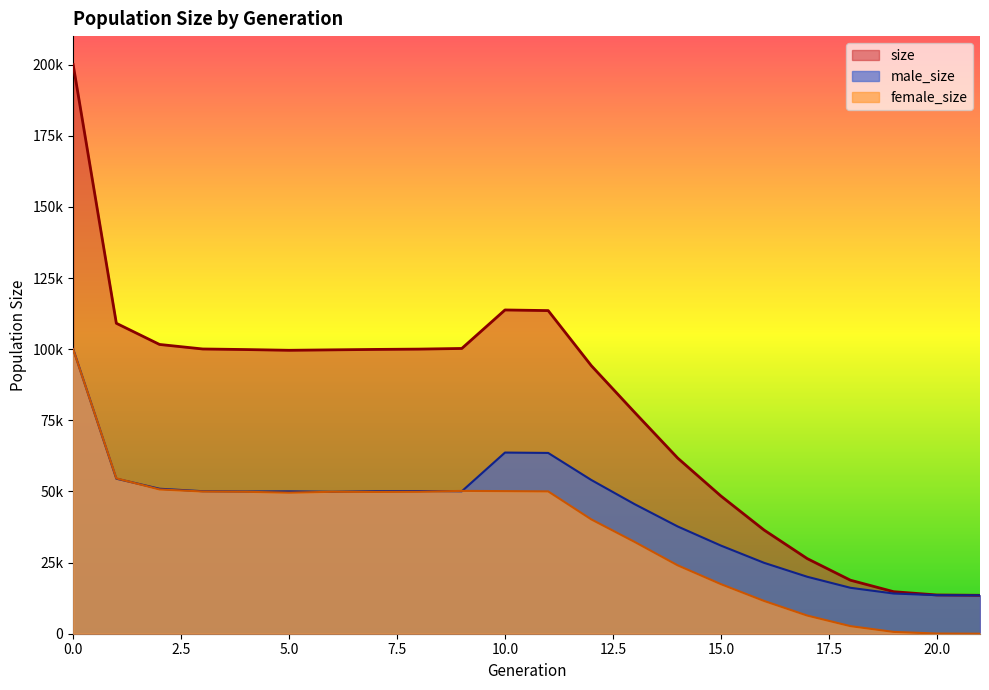

What is the sum of the female_size values at 1 and 5?

104209